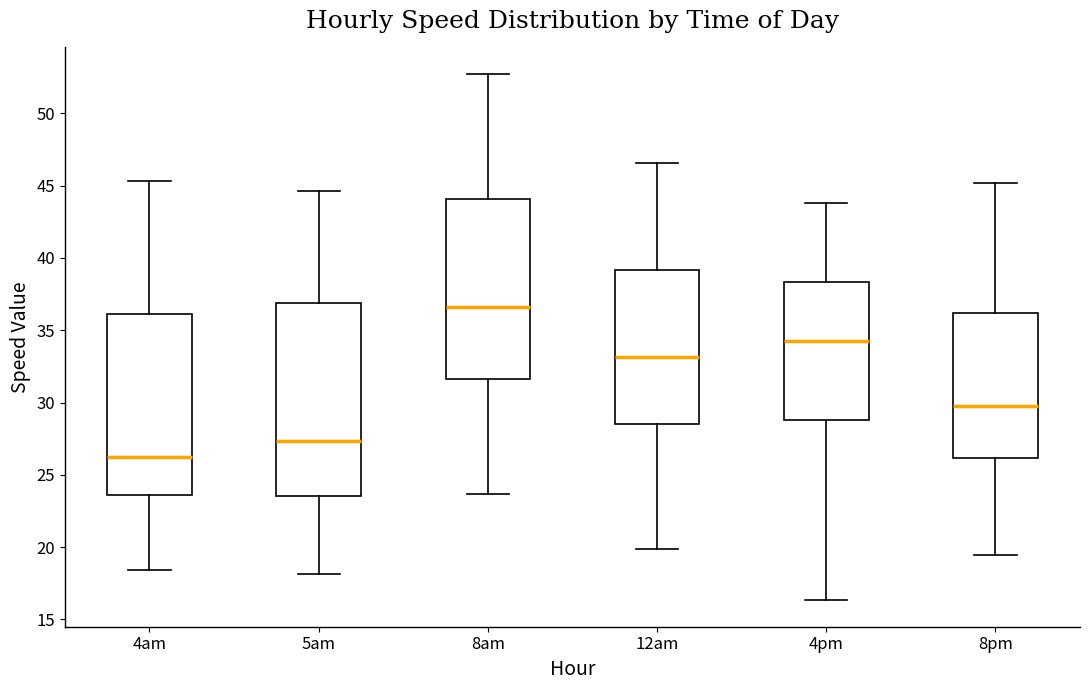

Reading left to right, transcribe this box plot: for each box, give where its median line is, the range the box spans, and where its two whiskers end, as read against the y-axis. The values are not printed on the chart, so give them approximately, as read against the axis.

4am: median 26.5, box 23.5 to 36.0, whiskers 18.5 to 45.5
5am: median 27.5, box 23.5 to 37.0, whiskers 18.0 to 44.5
8am: median 36.5, box 31.5 to 44.0, whiskers 23.5 to 52.5
12am: median 33.0, box 28.5 to 39.0, whiskers 20.0 to 46.5
4pm: median 34.5, box 29.0 to 38.5, whiskers 16.5 to 44.0
8pm: median 29.5, box 26.0 to 36.0, whiskers 19.5 to 45.0